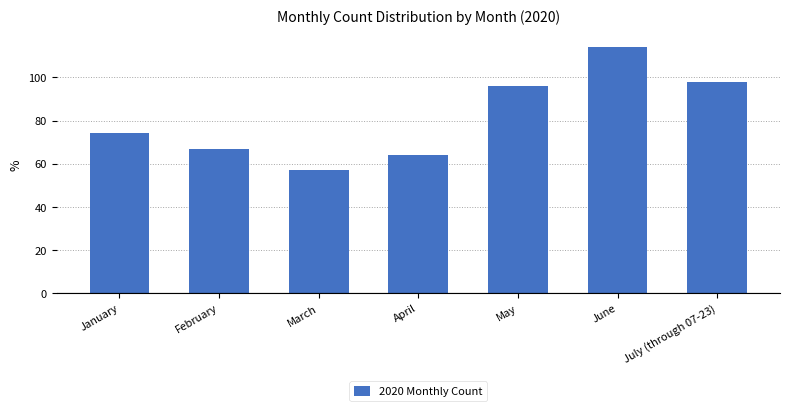

Which label corresponds to the smallest value in the chart?

March